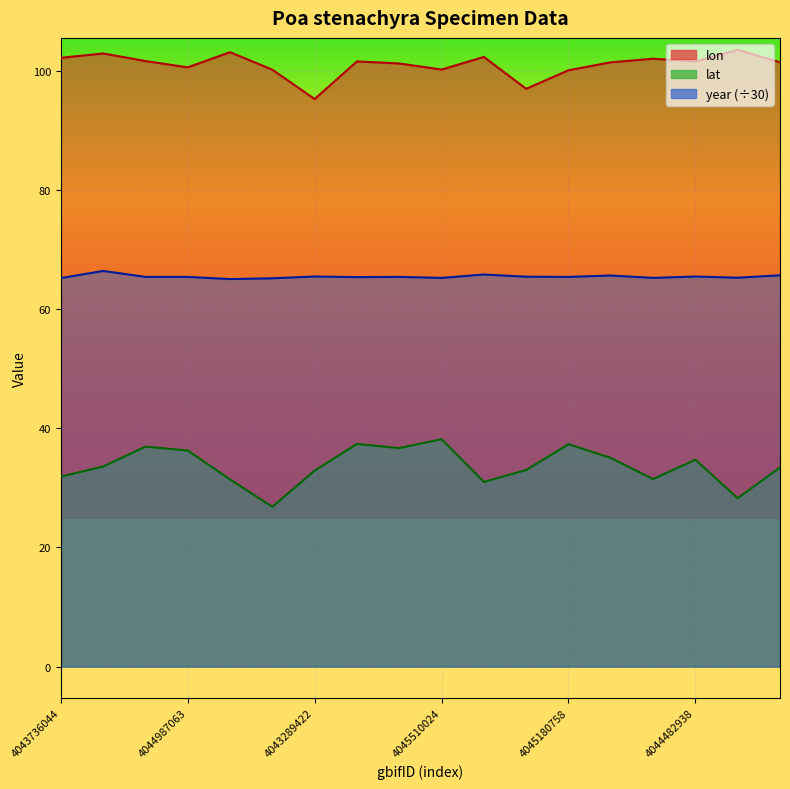

Which series has the largest total across all categories?

lon